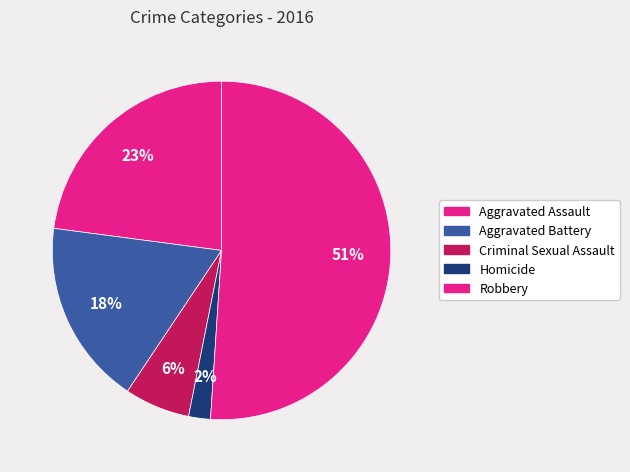

Count the number of slices in the pie.

5